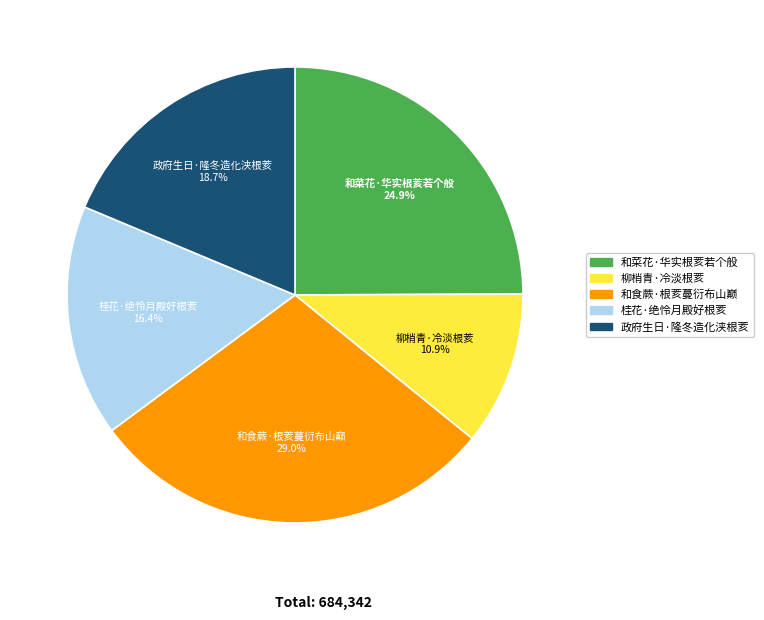

To the nearest percent, what is the combined percentage of 柳梢青·冷淡根荄 and 桂花·绝怜月殿好根荄?

27%